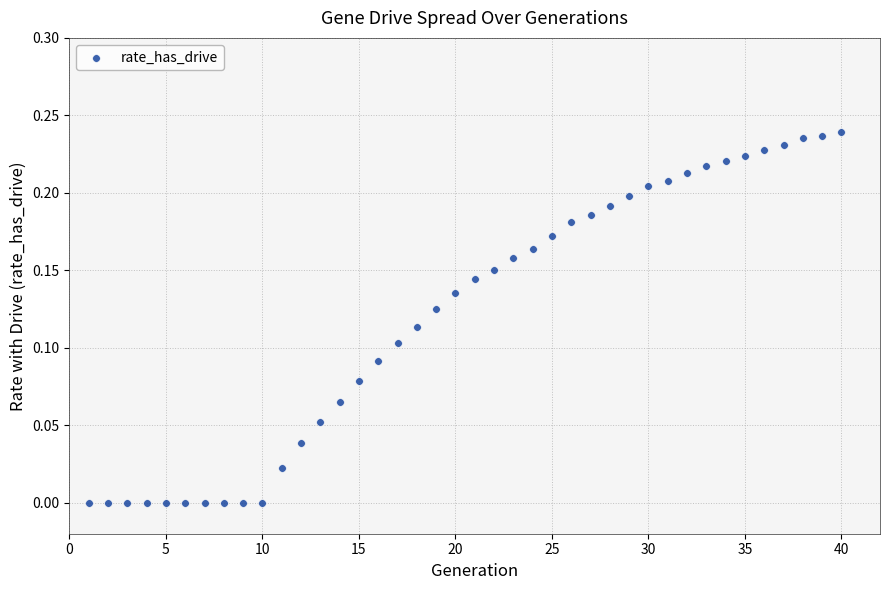

What is the range of X values (max minus min)?

39.0